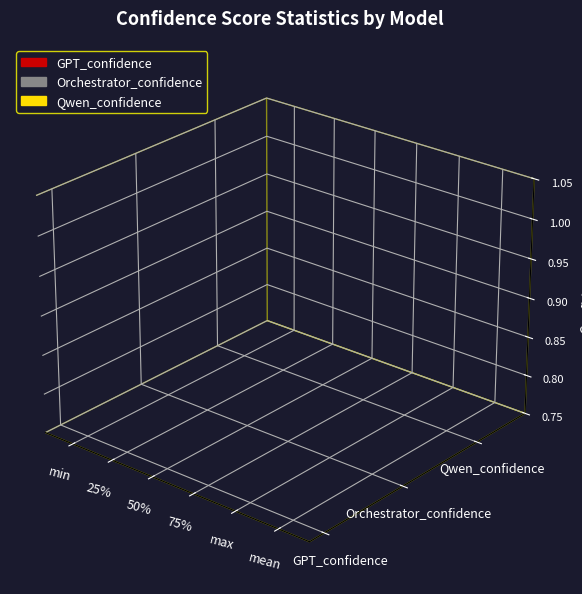

Which series has the largest total across all categories?

Qwen_confidence